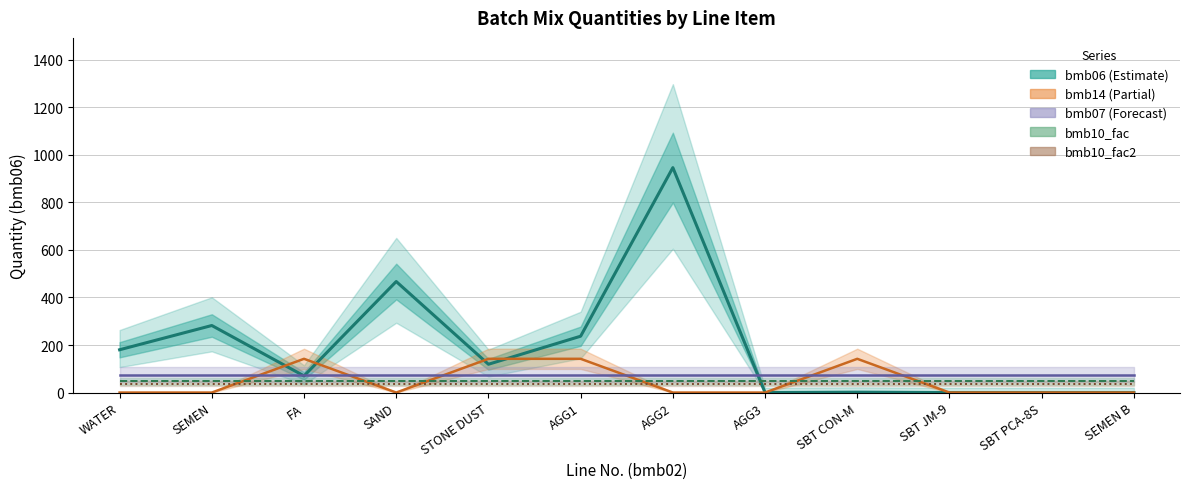

True or false: bmb10_fac2 has more than 2 points higher than both neighbors.

False